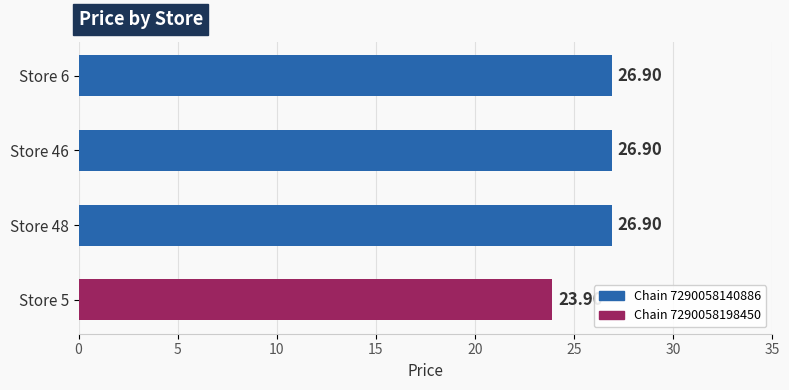

What is the sum of the values at Store 5 and Store 6?

50.8